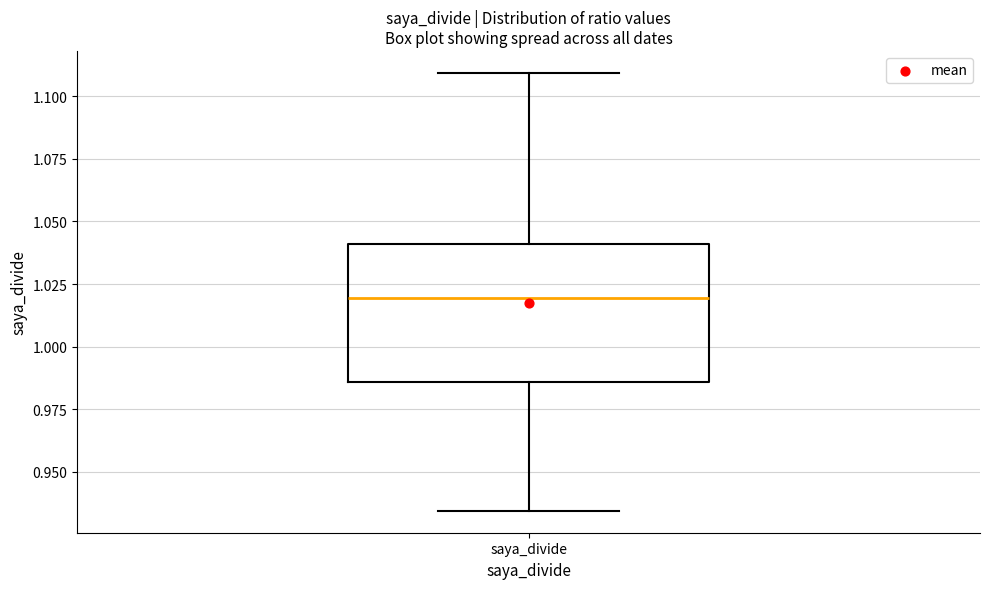

Where does the median line of the box for saya_divide sit on the y-axis? The values are not printed on the chart, so give them approximately, as read against the axis.

1.020